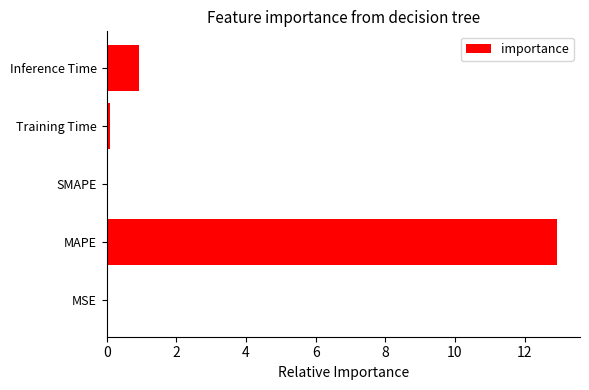

What is the change in value from MAPE to SMAPE?

-12.9